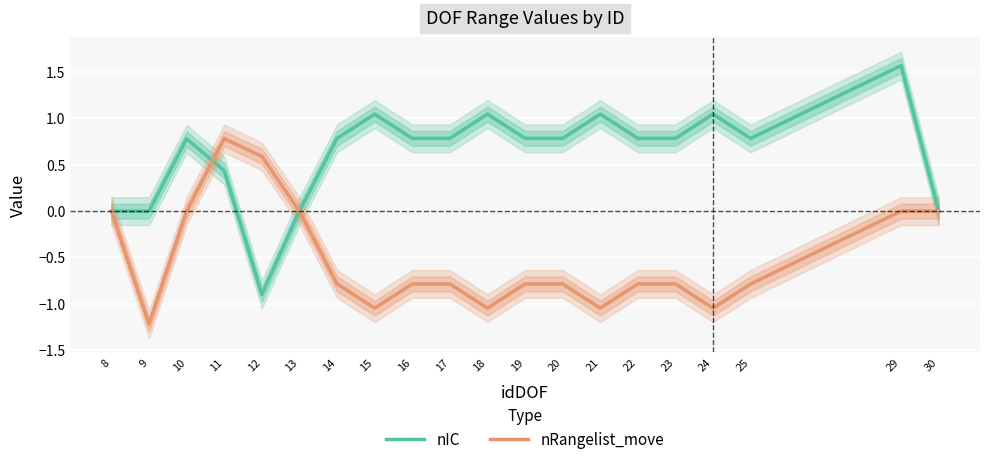

What are all the series names shown in the legend?

nIC, nRangelist_move